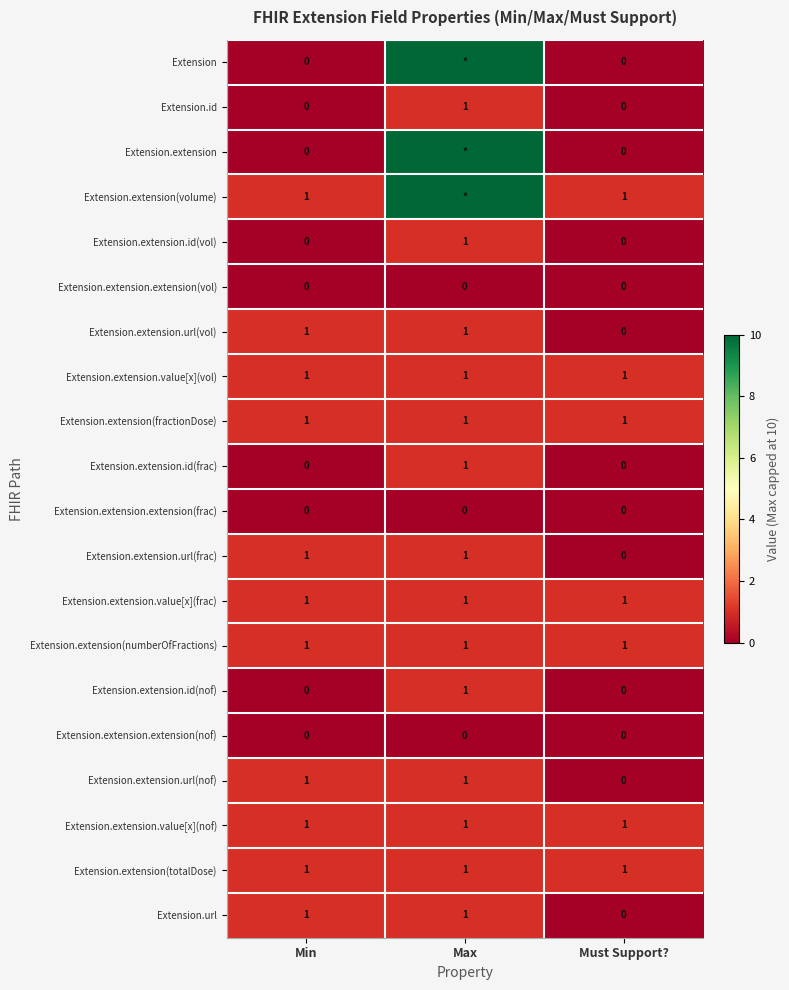

At how many categories does at least one series exceed 0?

3